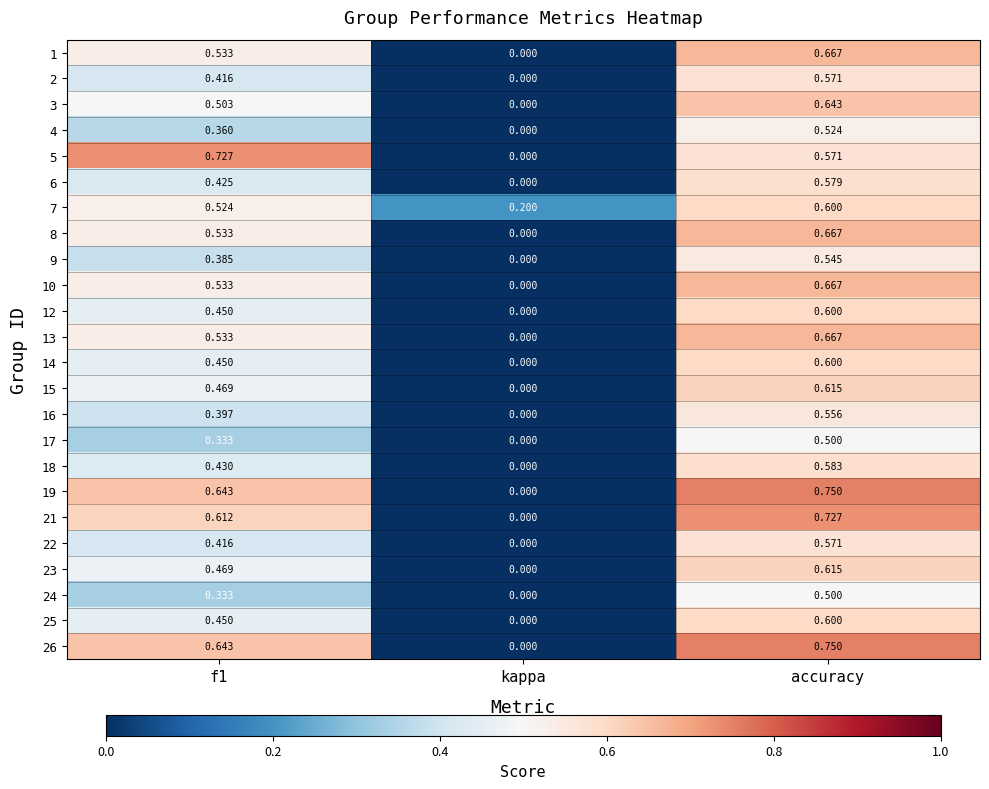

At which category does the chart reach its peak across all series?

accuracy